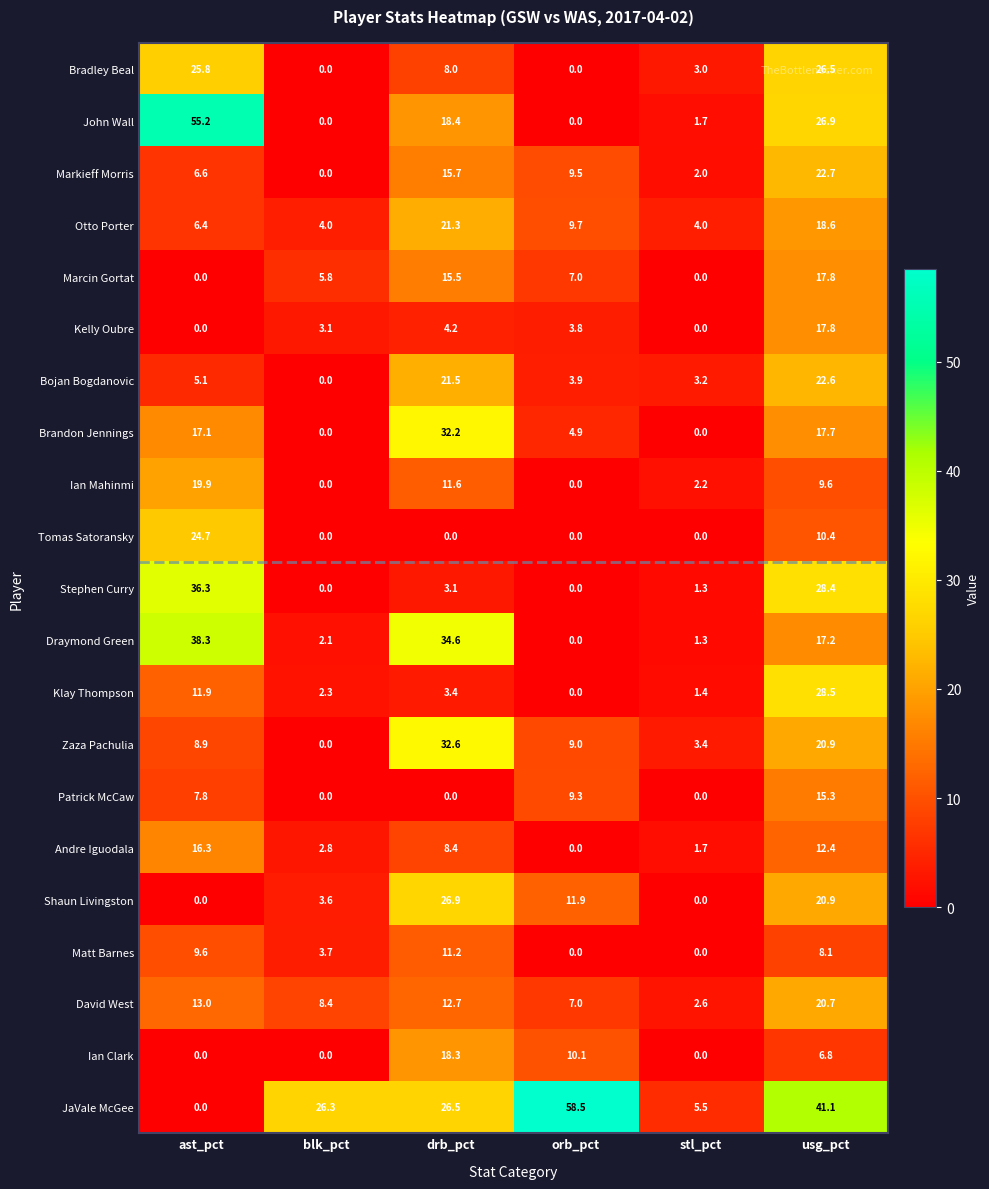

What is the total value across all series at blk_pct?

62.1